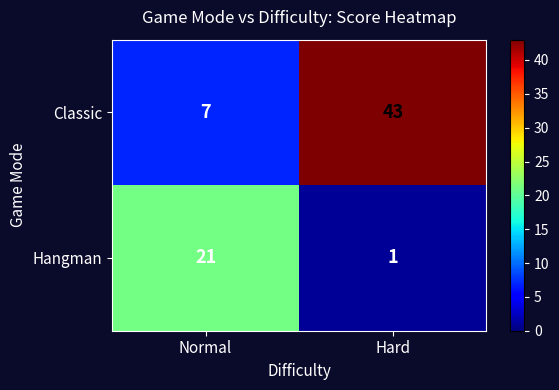

Rank the series by their maximum value, from highest to lowest.

Classic, Hangman